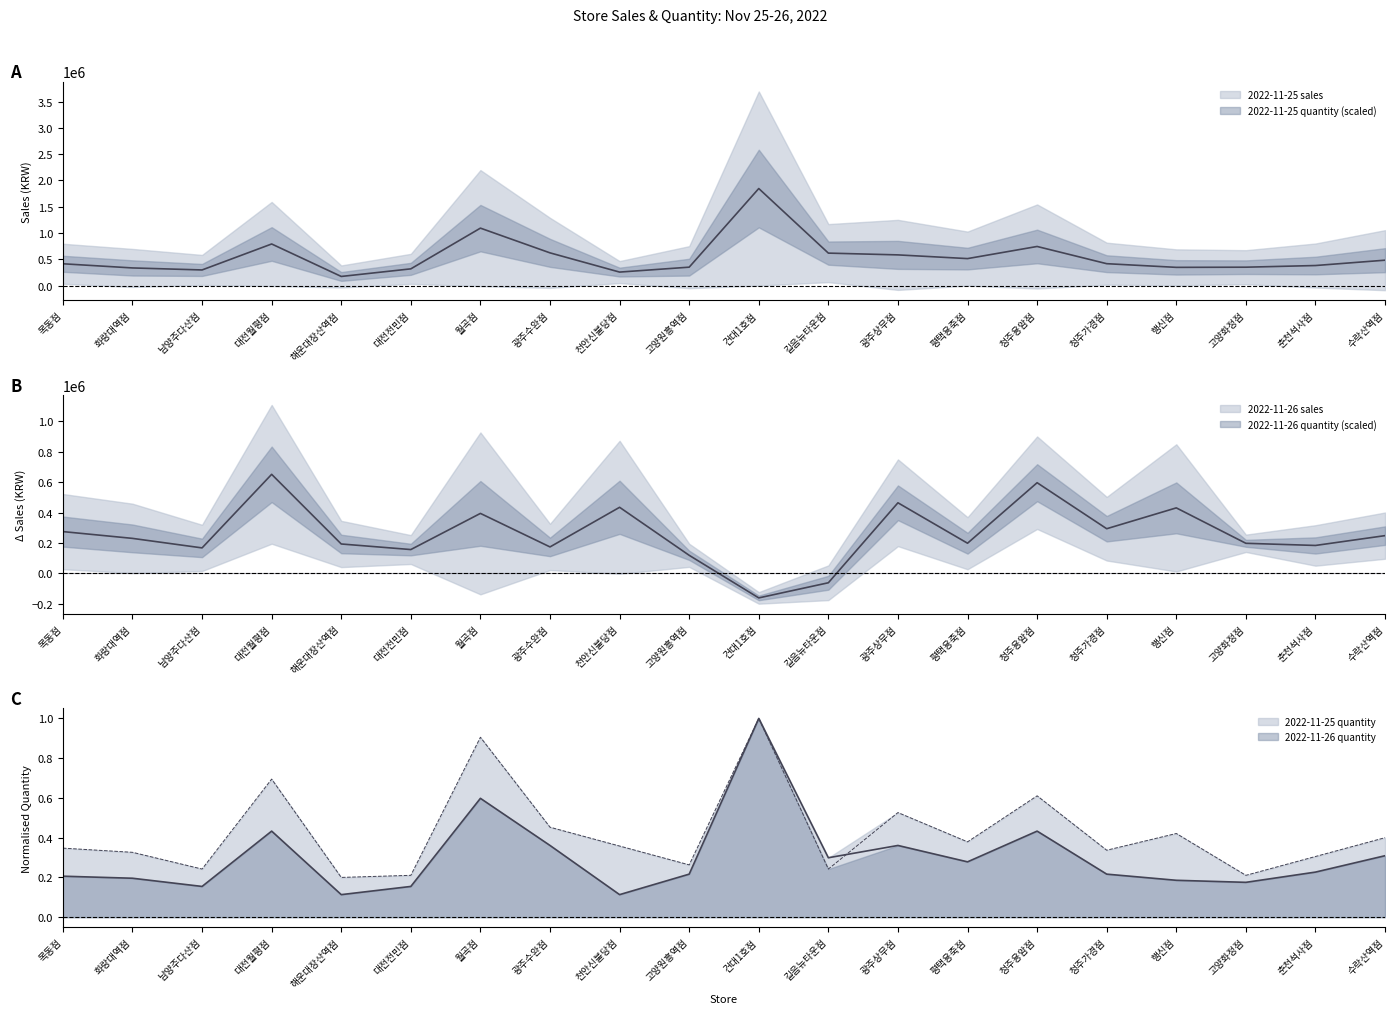

How many 2022-11-25 quantity values are between 0 and 1?

20